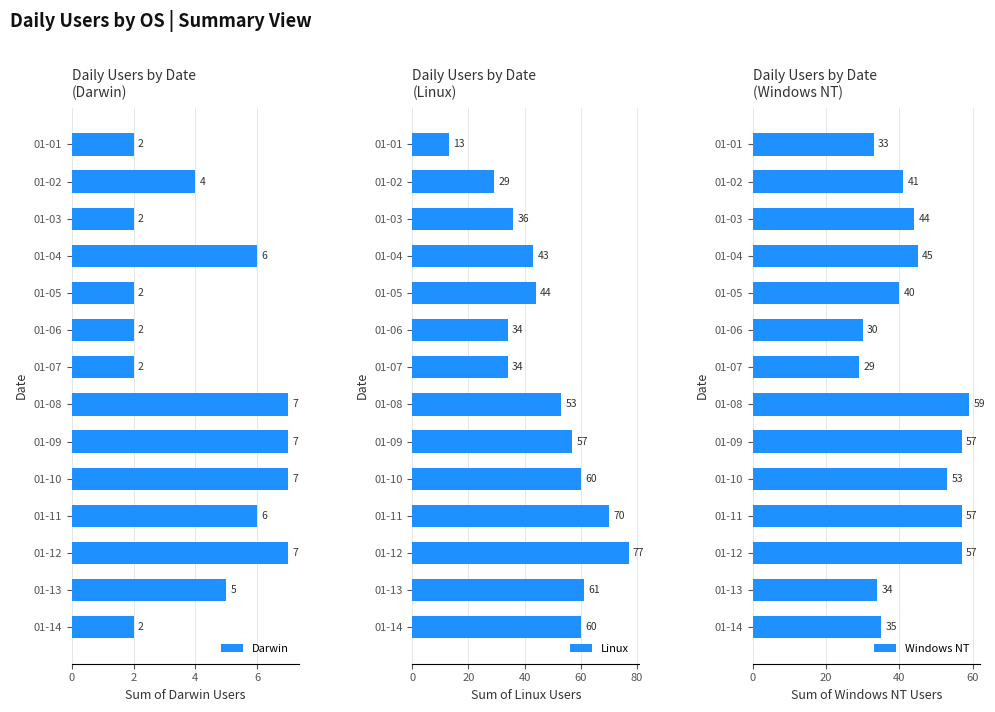

Which series has the largest range (max minus min)?

Linux